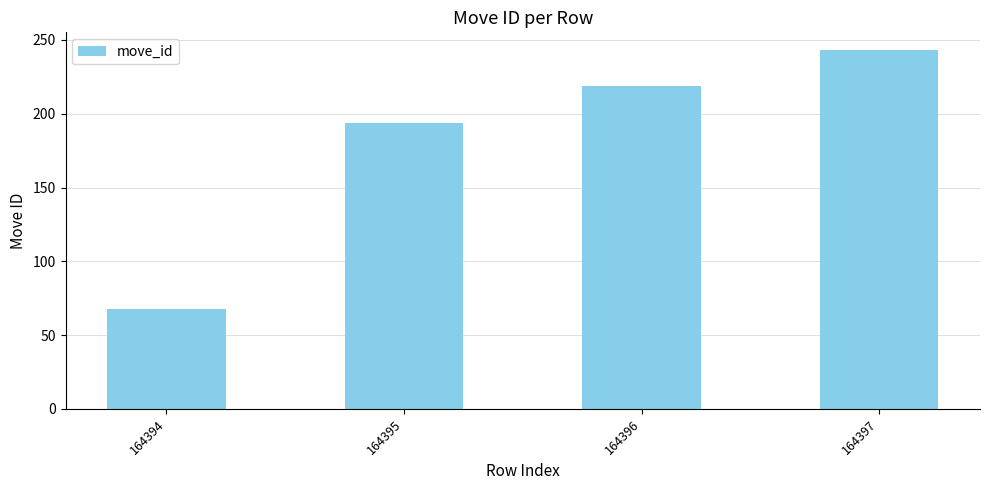

What is the value of the 1st bar from the left?

68